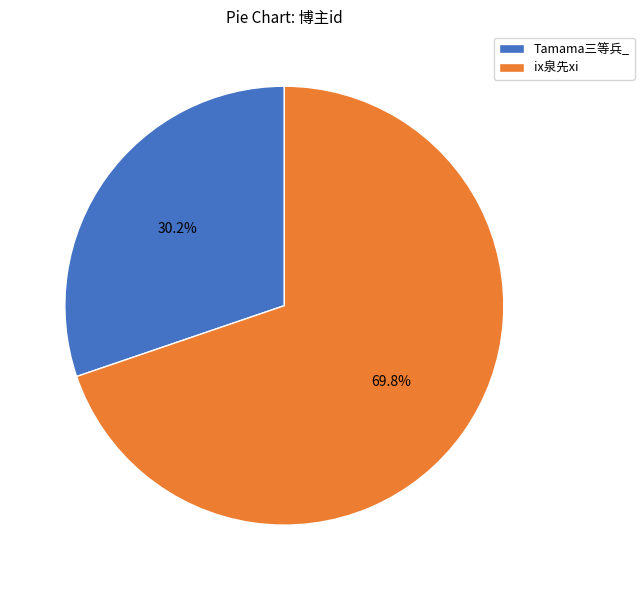

To the nearest percent, what is the average slice percentage?

50%